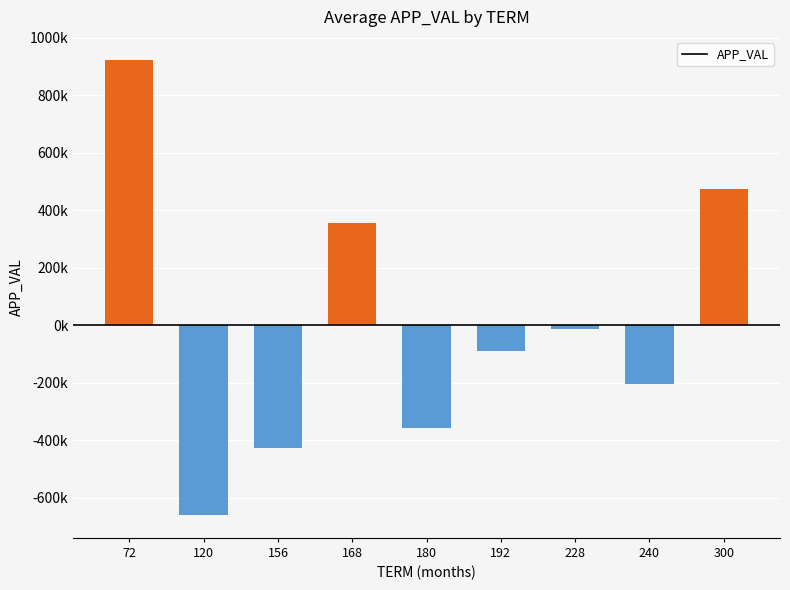

The value at 192 is -87953.9. True or false?

True